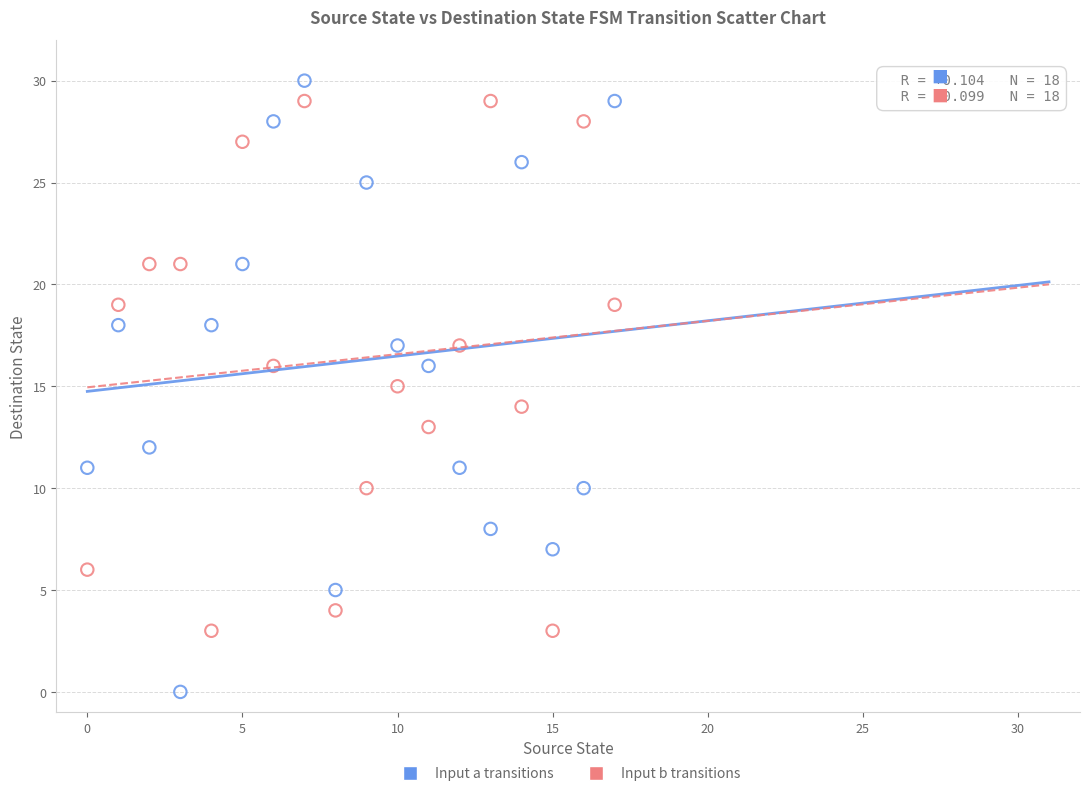

Which series has the widest spread of Y values?

Input a transitions